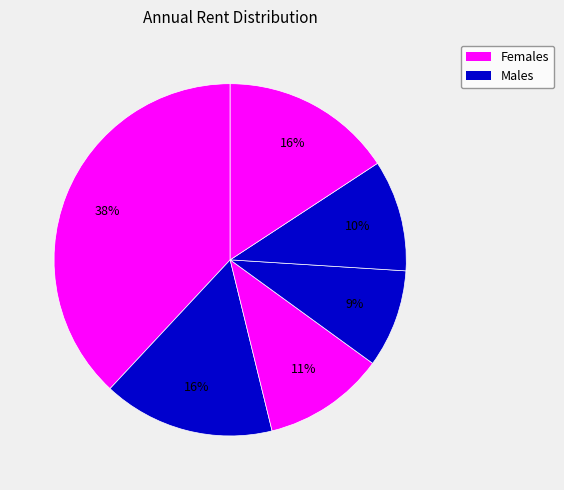

Count the number of slices in the pie.

6